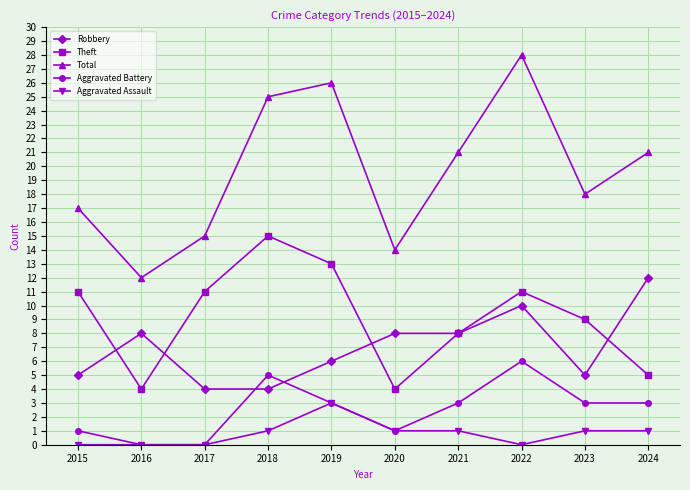

What is the total value across all series at 2020?

28